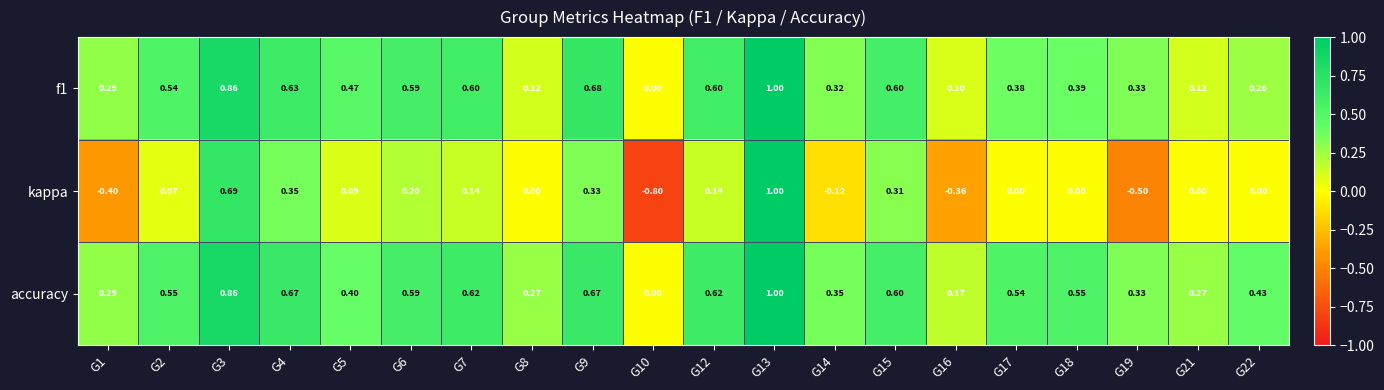

Which series has the largest range (max minus min)?

kappa